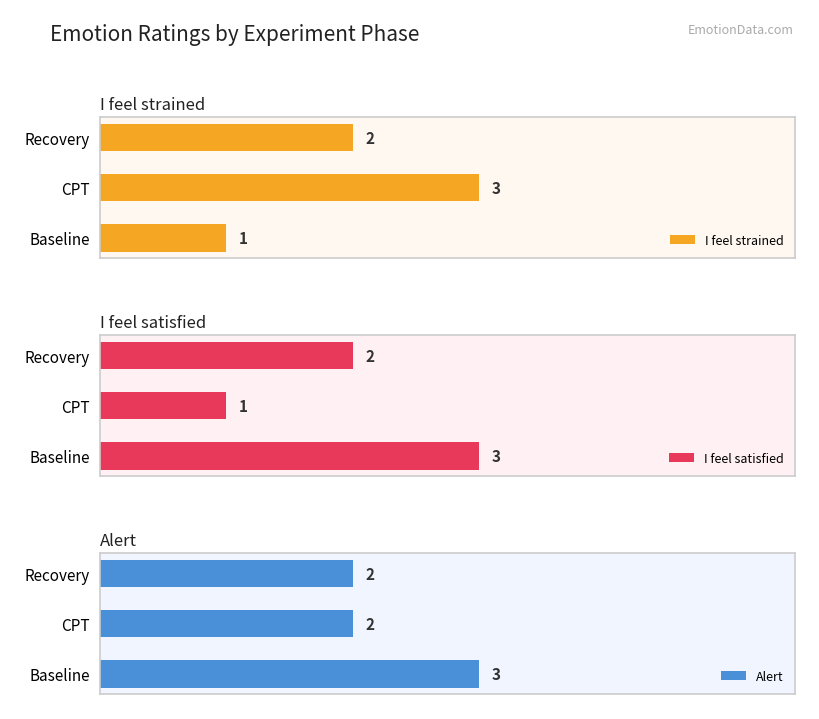

What is the lowest value of the Alert series?

2